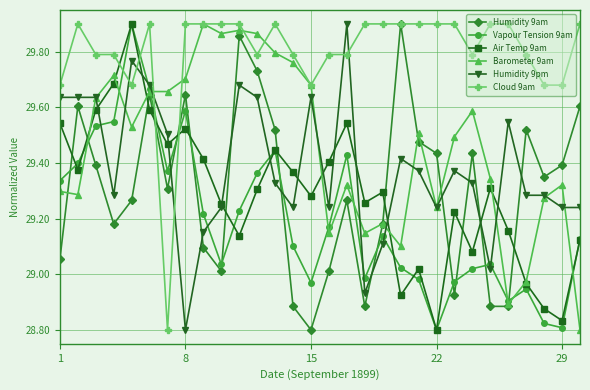

True or false: Humidity 9am and Vapour Tension 9am intersect in this chart.

True